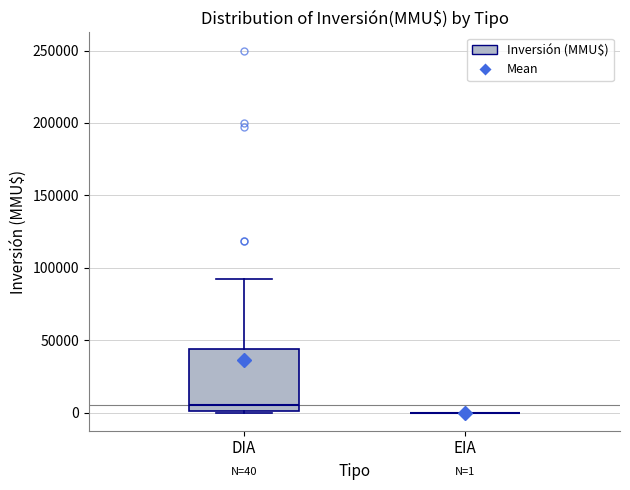

Which box is the tallest, from its lower edge to its upper edge?

DIA